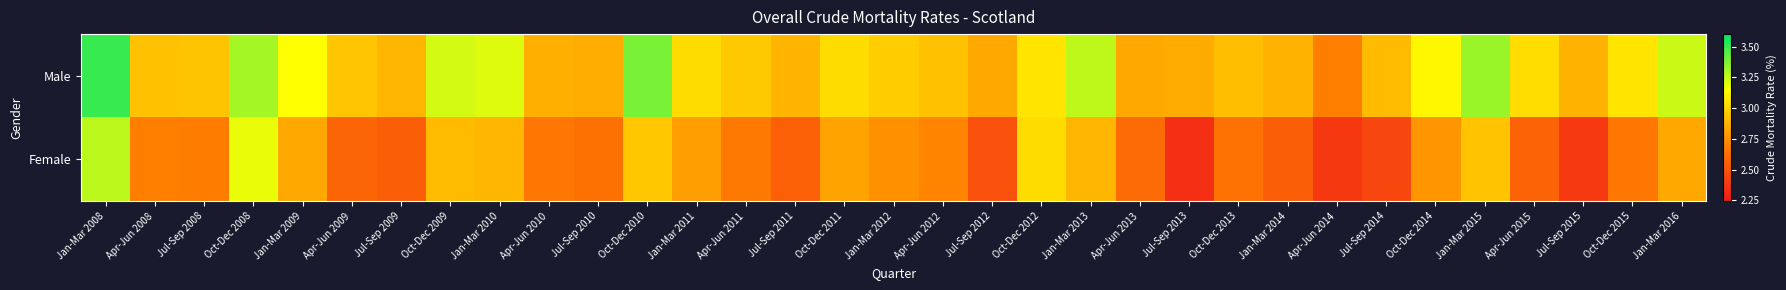

Rank the series at Jan-Mar 2012 from lowest to highest value.

Female, Male